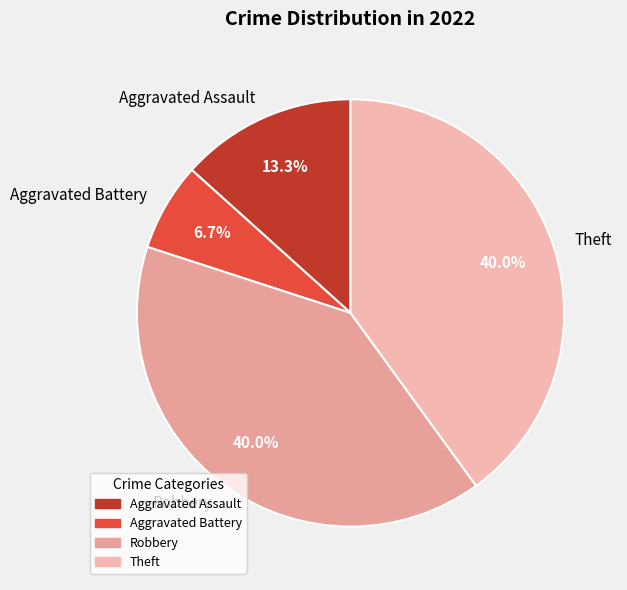

Does Theft account for over 50% of the chart?

No